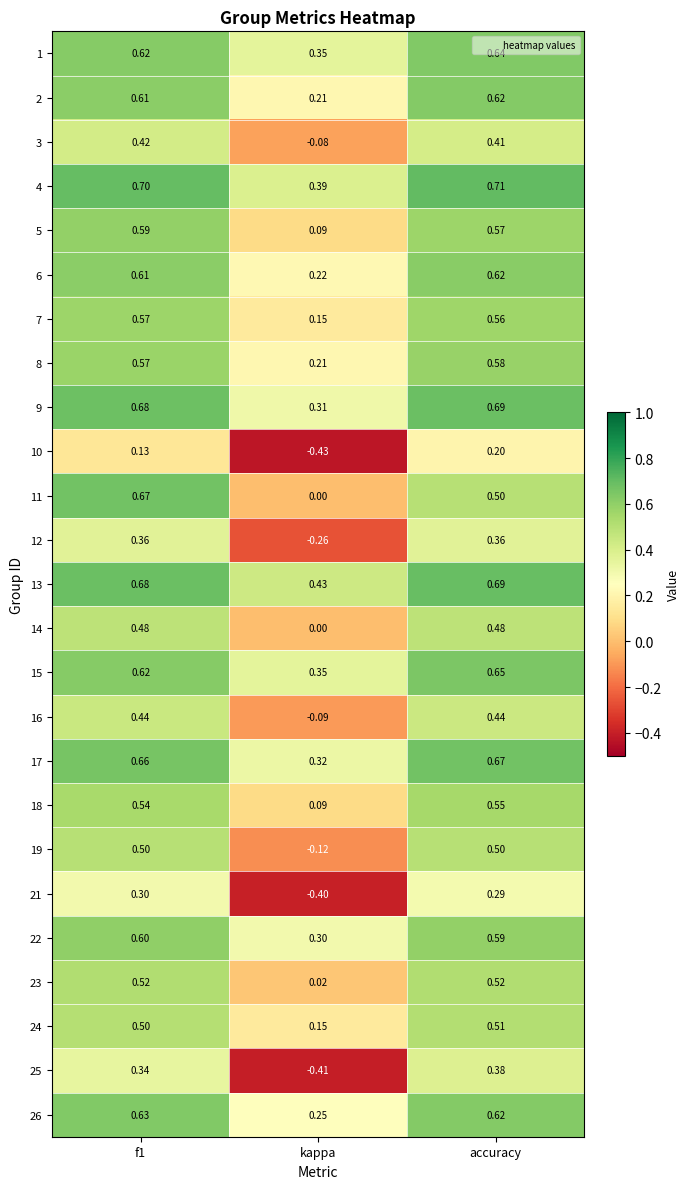

At which category does the chart reach its peak across all series?

accuracy